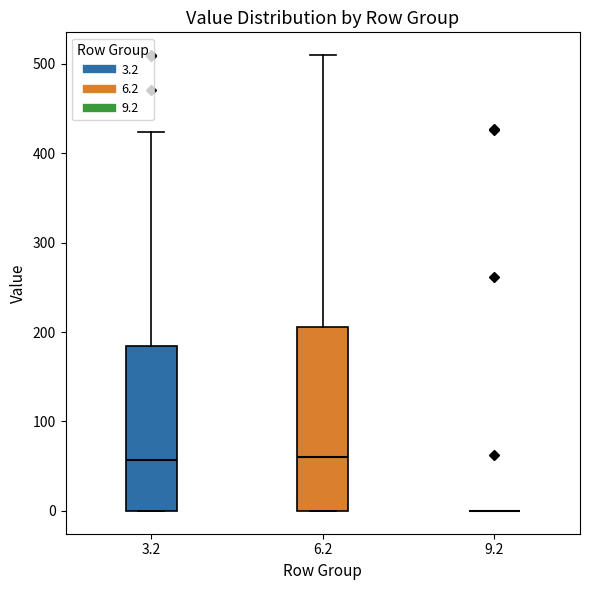

Reading left to right, transcribe this box plot: for each box, give where its median line is, the range the box spans, and where its two whiskers end, as read against the y-axis. The values are not printed on the chart, so give them approximately, as read against the axis.

3.2: median 60, box 0 to 180, whiskers 0 to 420
6.2: median 60, box 0 to 210, whiskers 0 to 510
9.2: box collapsed to a line at 0, whiskers 0 to 0